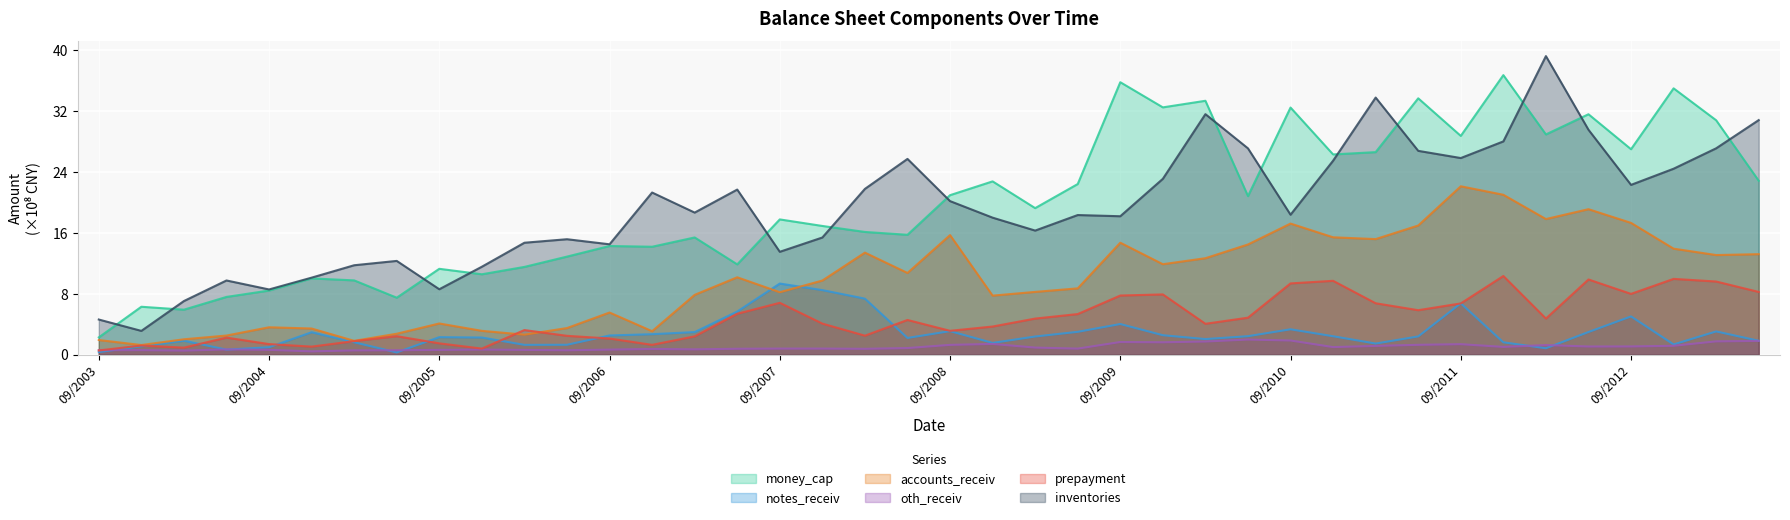

True or false: inventories and accounts_receiv intersect in this chart.

False